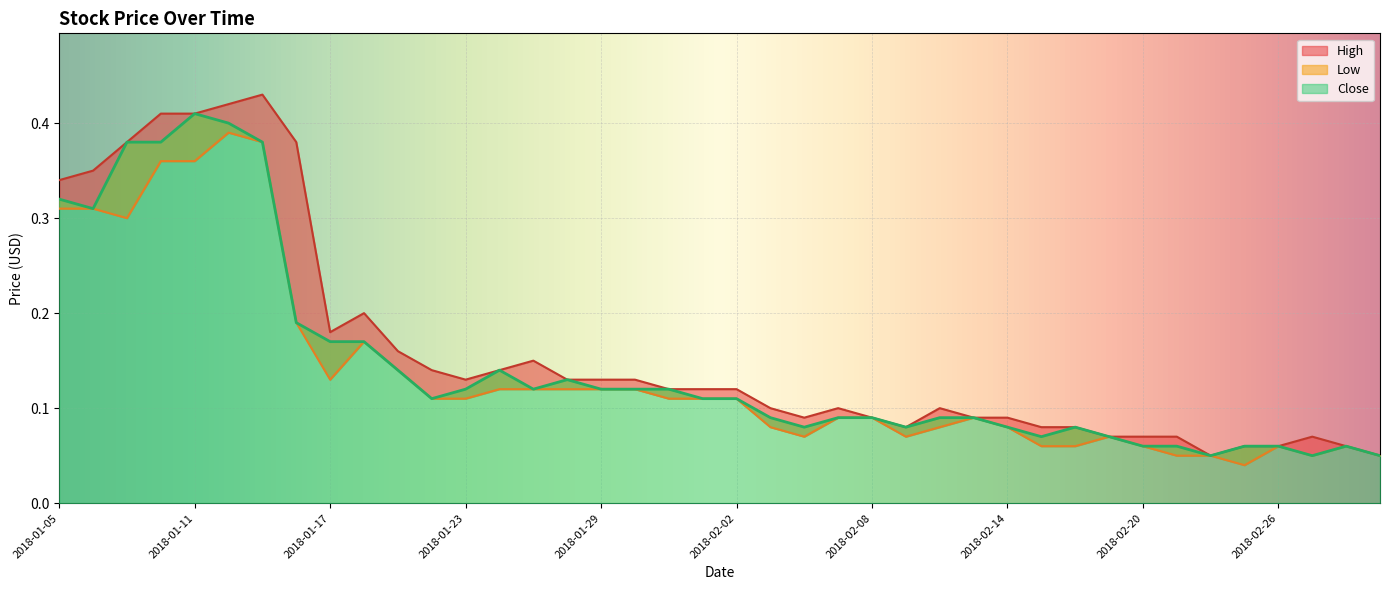

What is the minimum value for High?

0.1